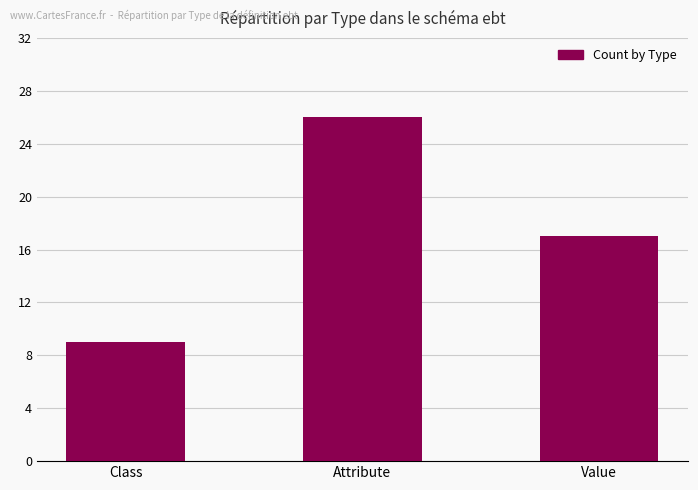

Rank the categories by value from lowest to highest.

Class, Value, Attribute